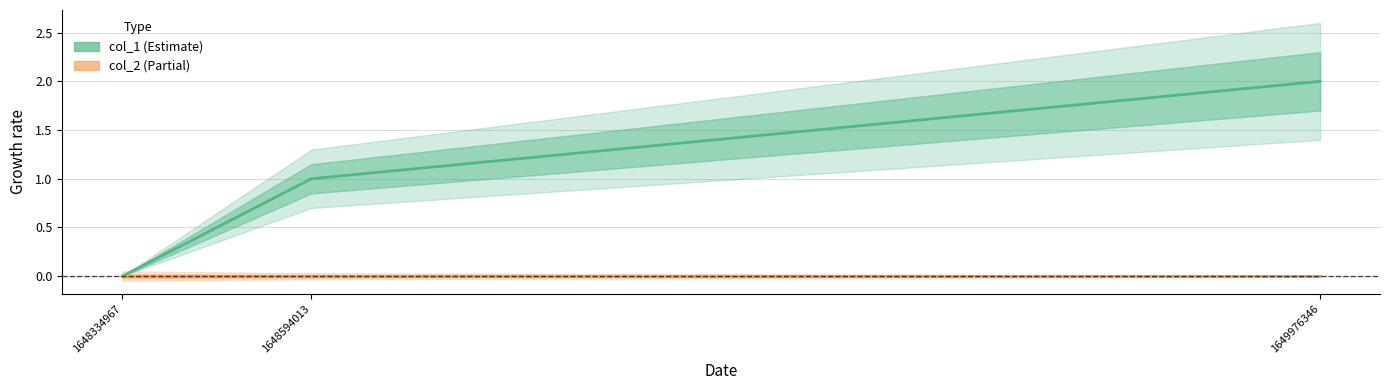

The col_1 series shows 1 at 1648594013. True or false?

True